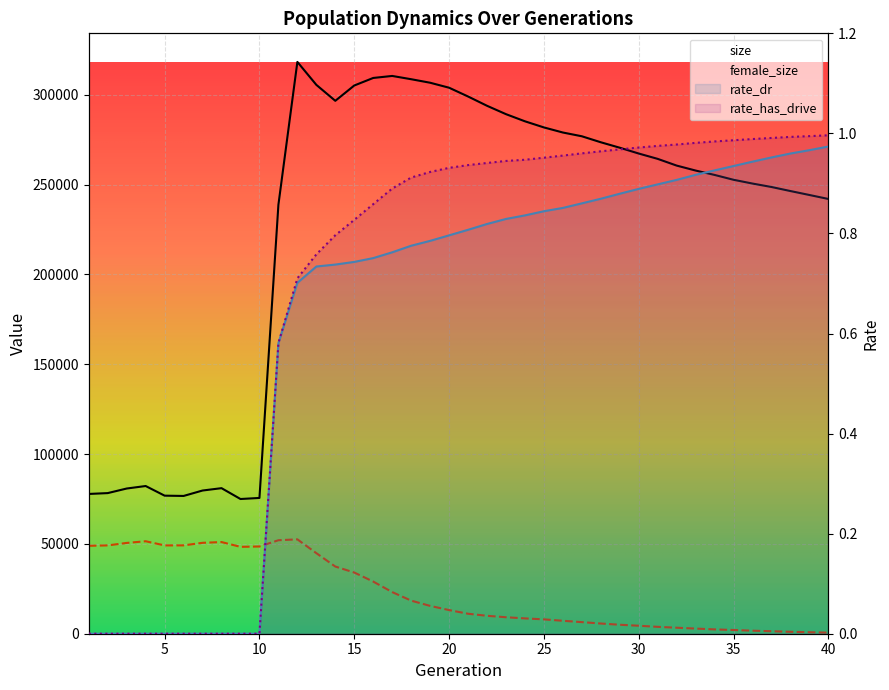

The value of size at 13 is 535544.7. True or false?

False